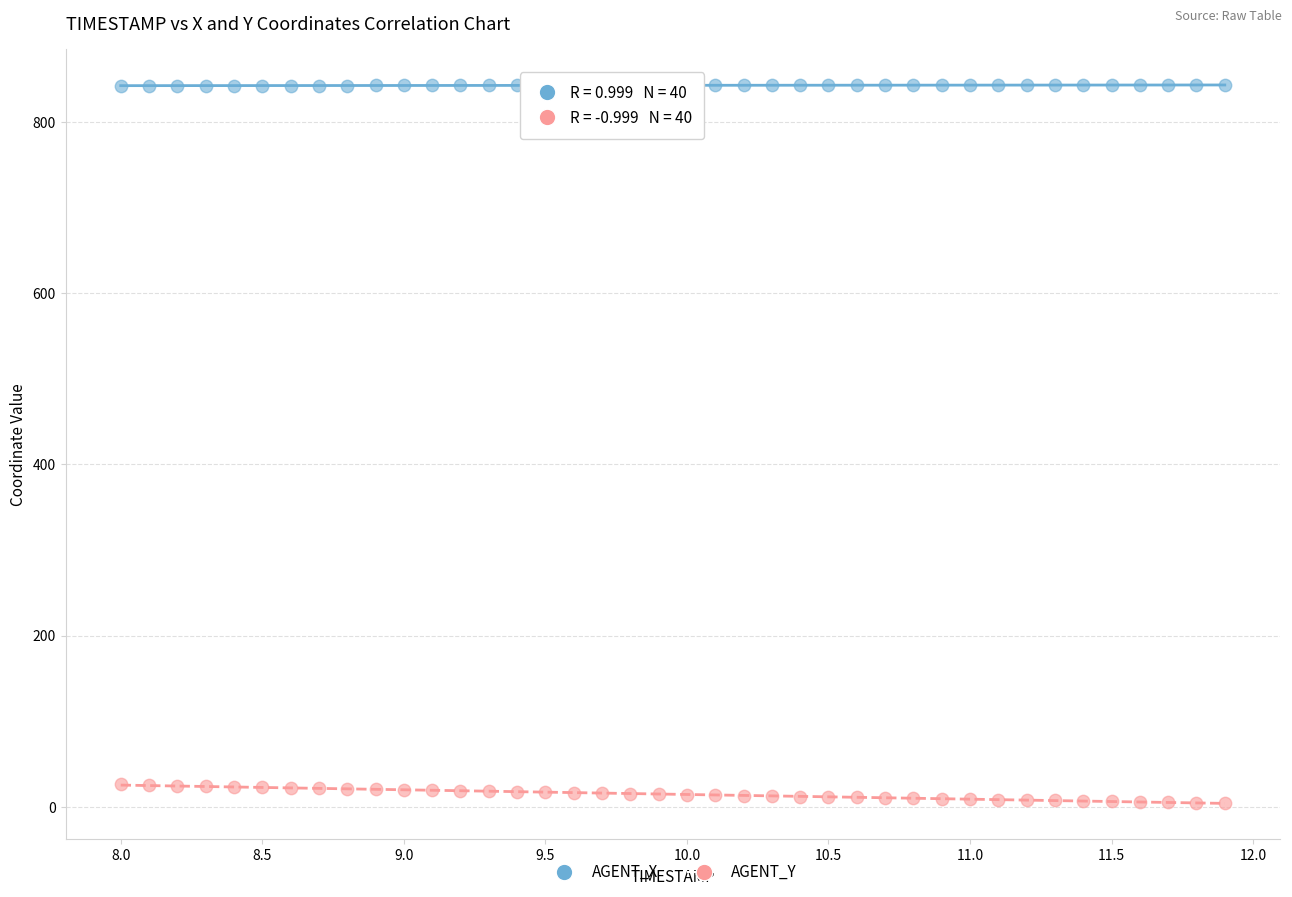

Across all data points, what is the range of Y values (max minus min)?

839.3